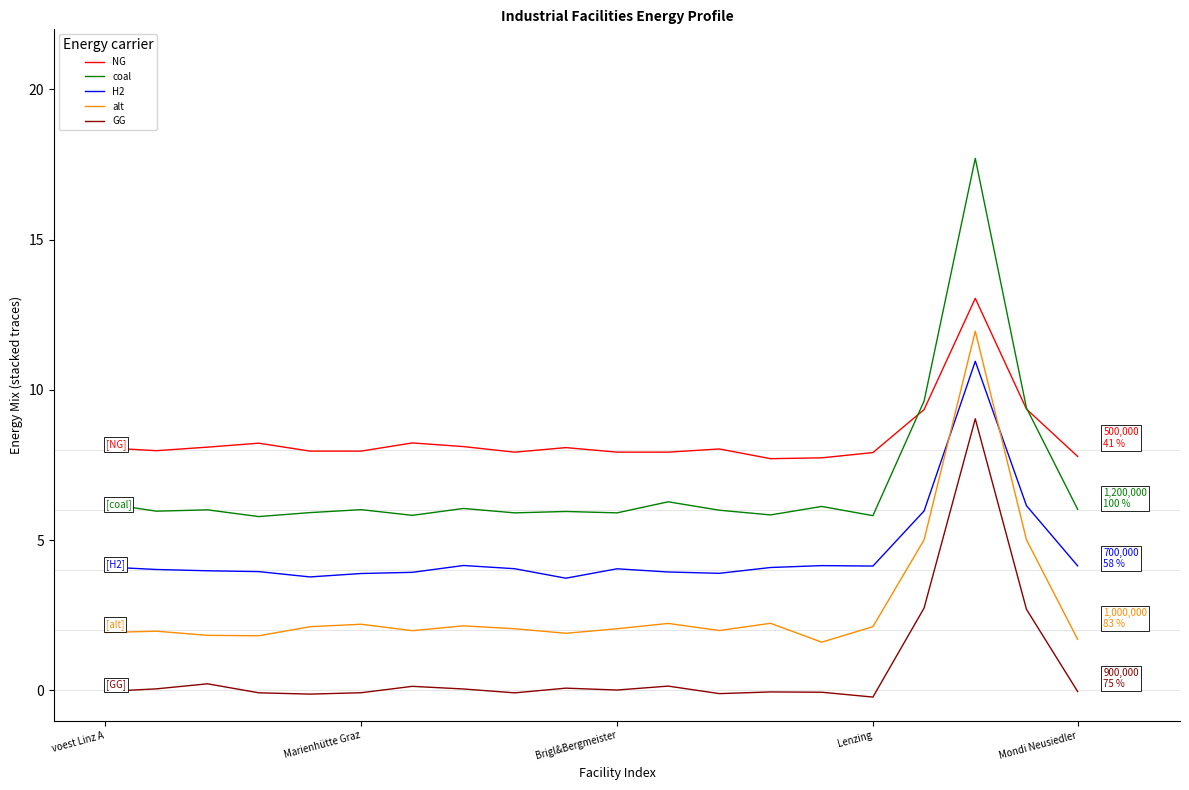

How many distinct data groups are displayed?

5